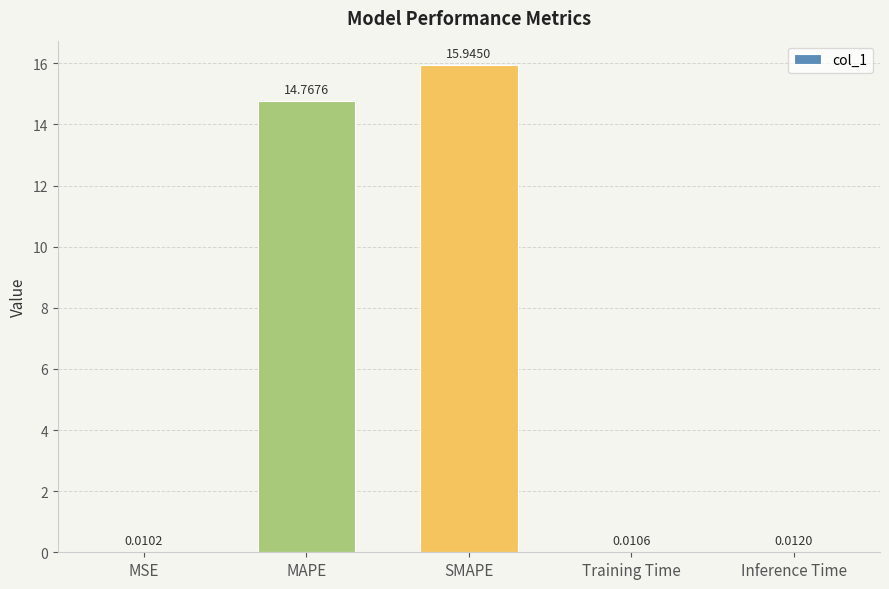

What is the greatest value displayed?

15.9